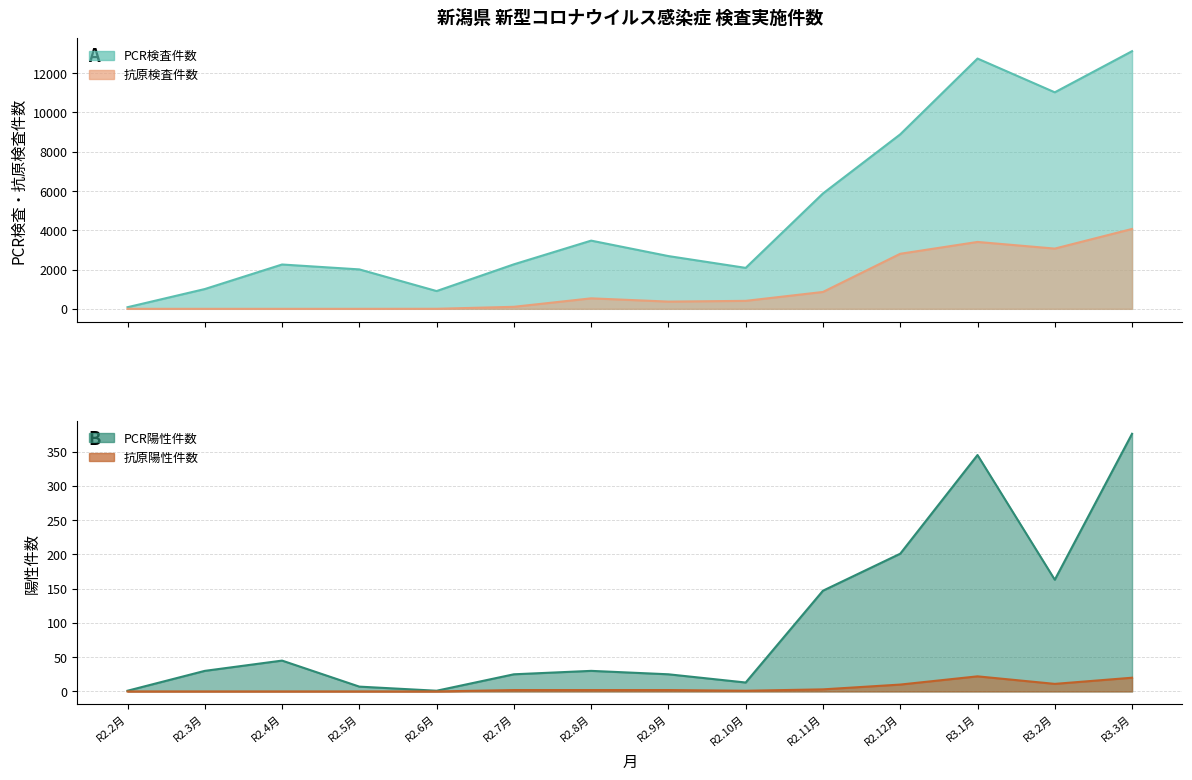

What is the difference between the maximum and minimum values in the 抗原検査件数 series?

4067